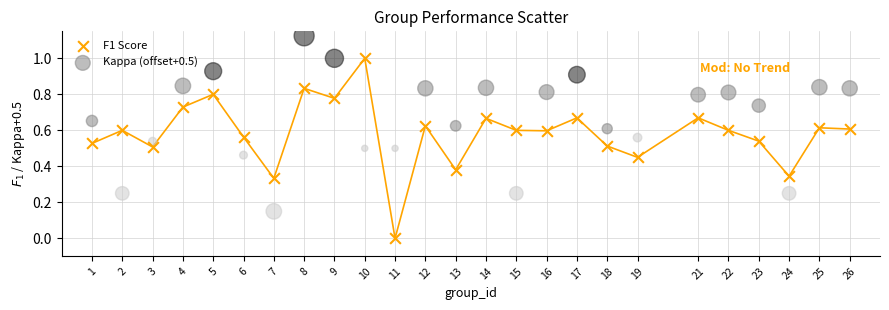

Which series reaches the maximum Y coordinate?

Kappa (offset+0.5)